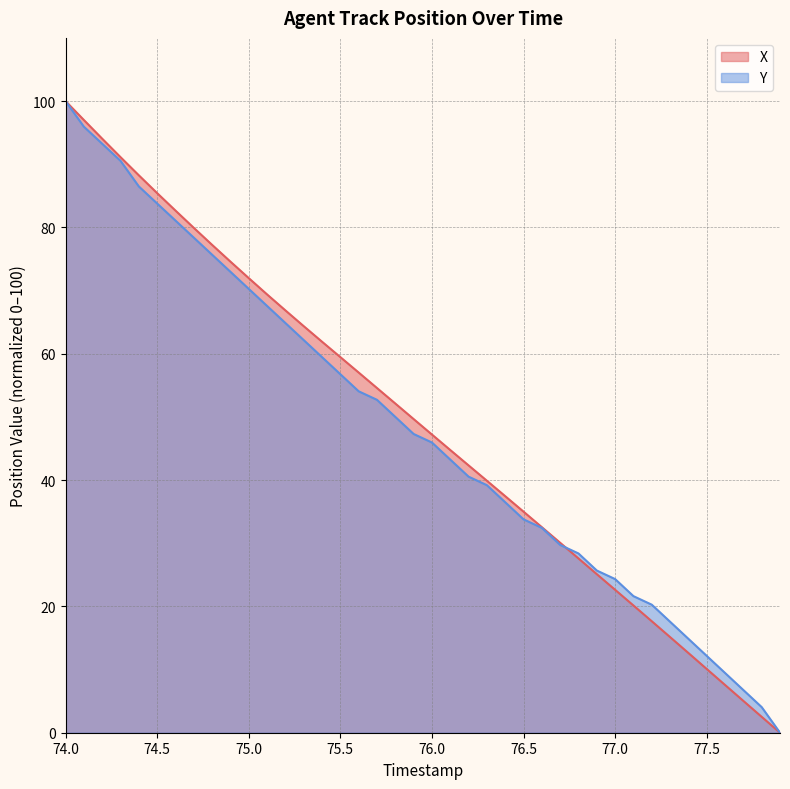

True or false: X has more than 1 interior local peaks.

False